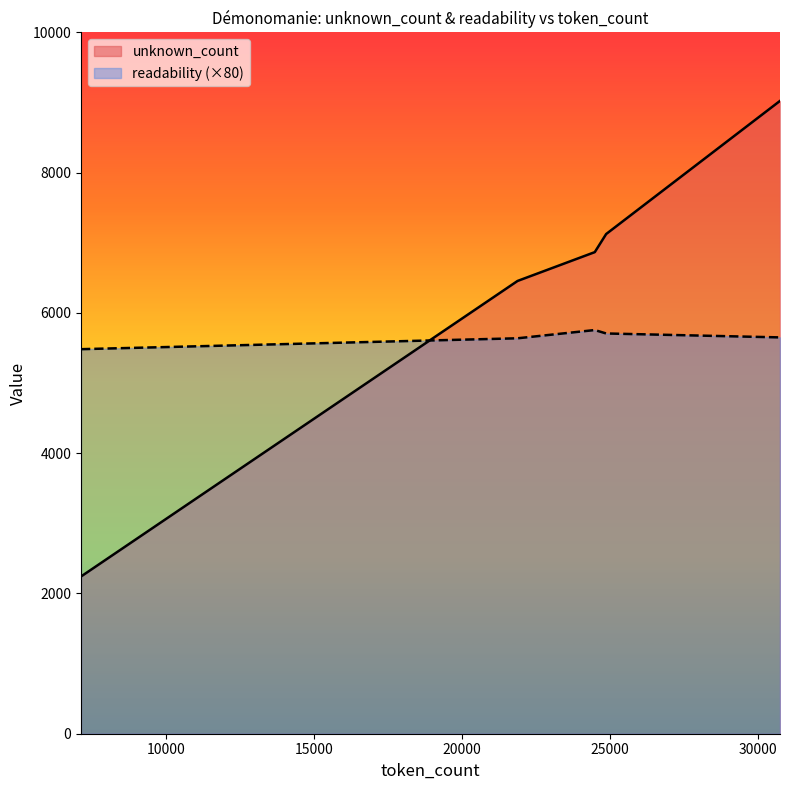

Which series has the largest total across all categories?

unknown_count